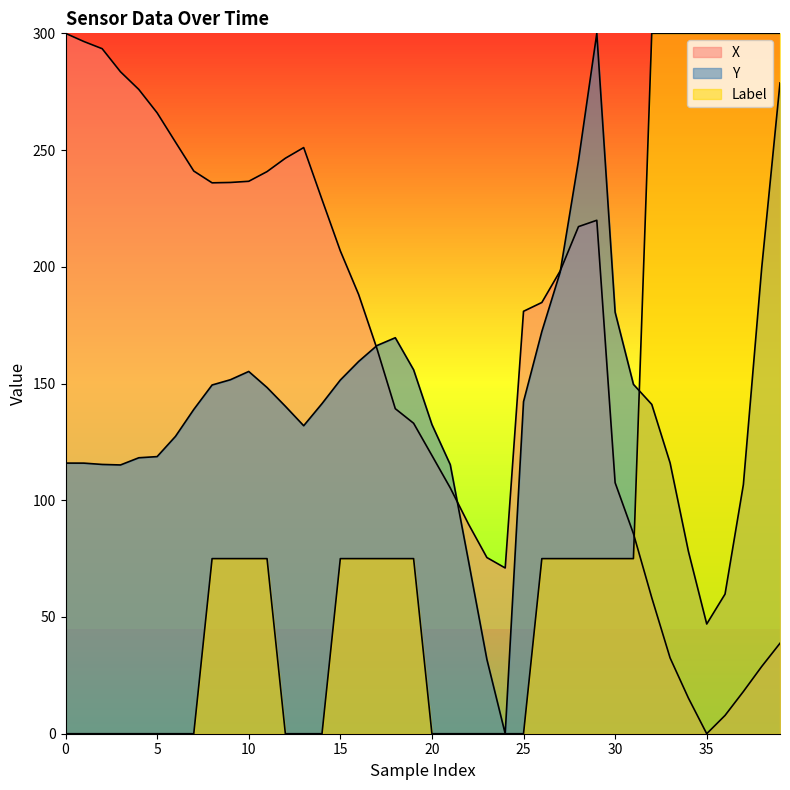

What is the difference between the maximum and minimum values in the X series?

300.0